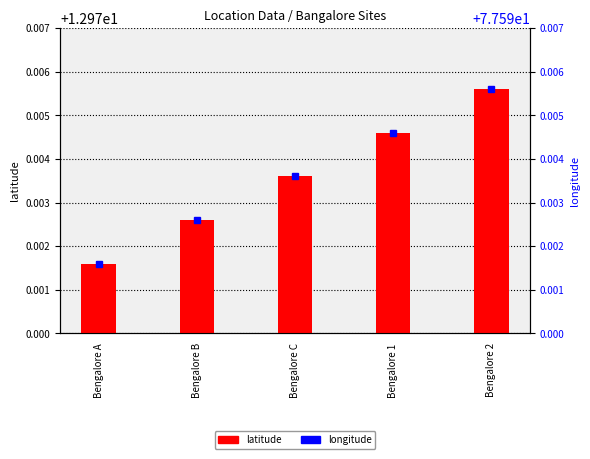

How many groups of bars are there?

5